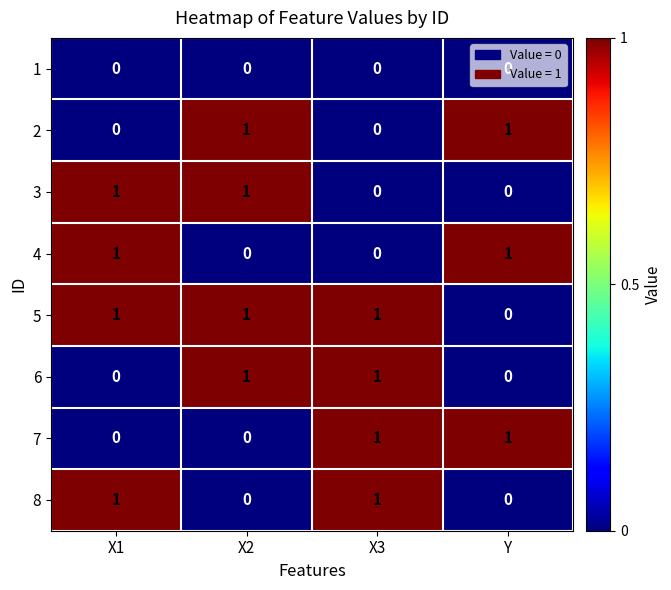

Count the 4 values in the range 0 to 1.

4